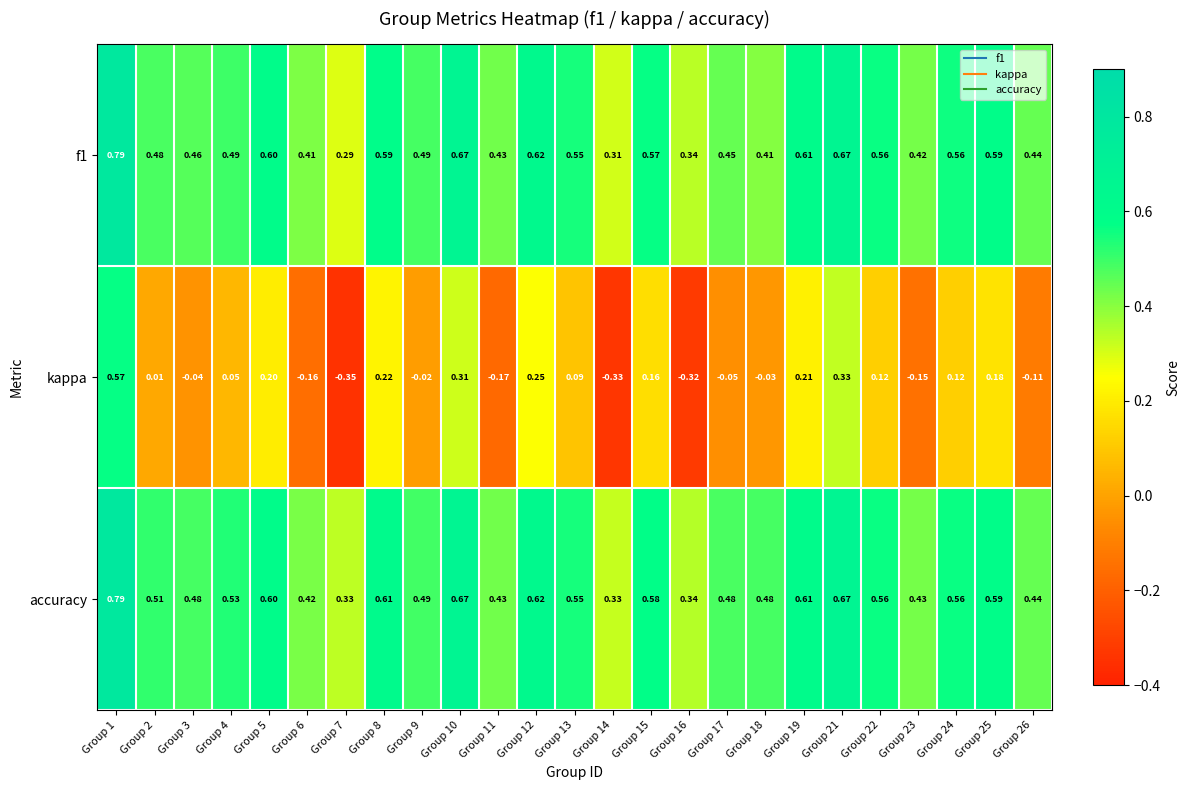

Is the value of accuracy at Group 12 greater than the value of kappa at Group 3?

Yes